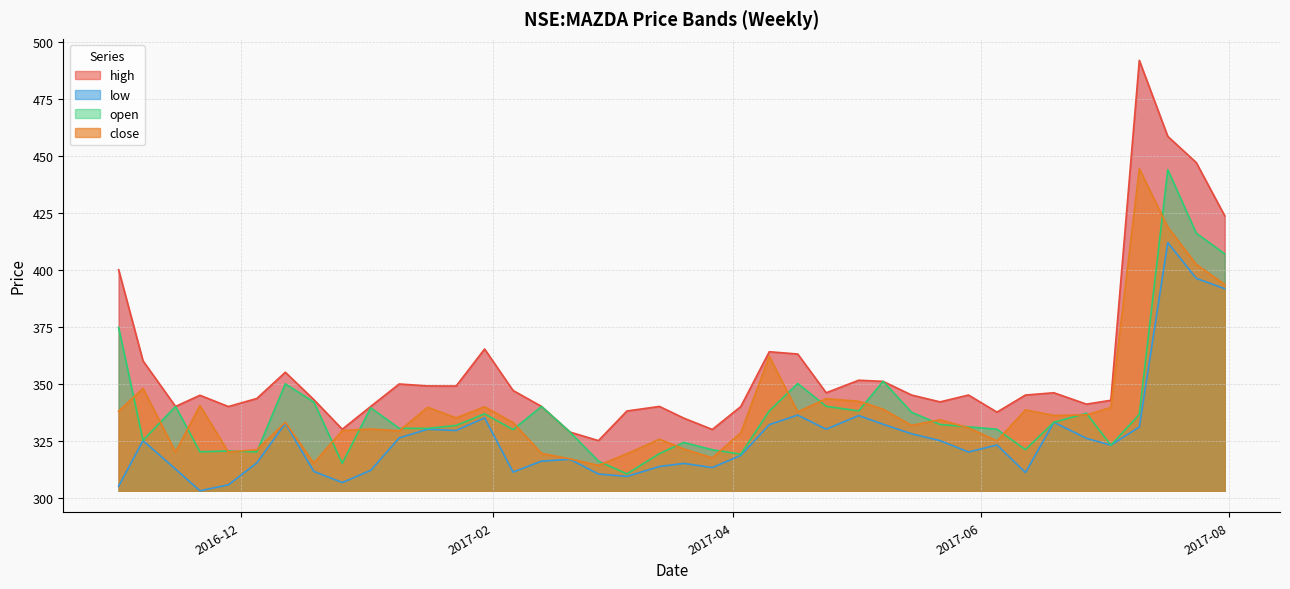

What is the difference between the maximum and second lowest values in the high series?

163.1